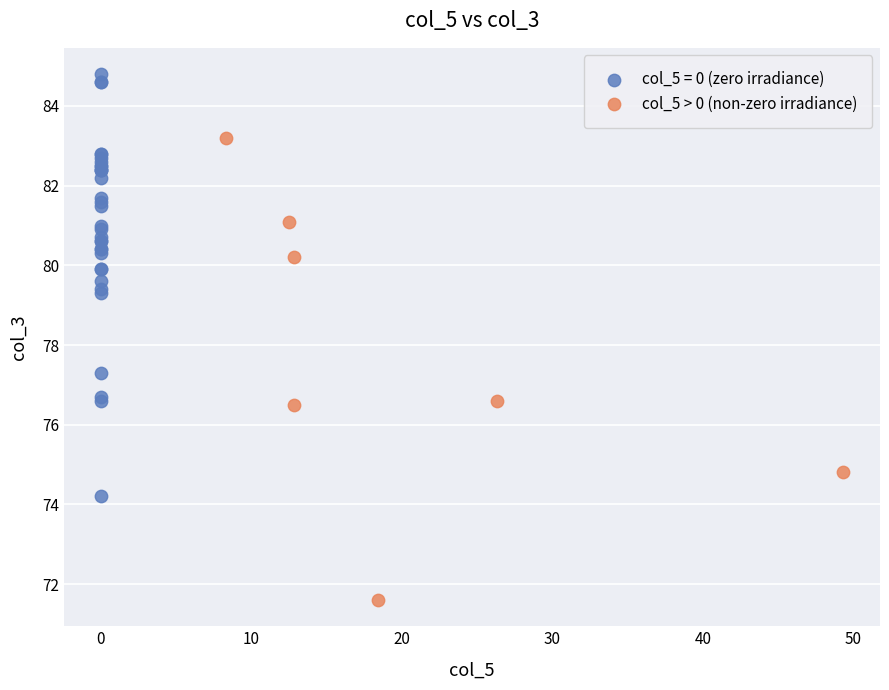

Which series contains the lowest Y value?

col_5 > 0 (non-zero irradiance)